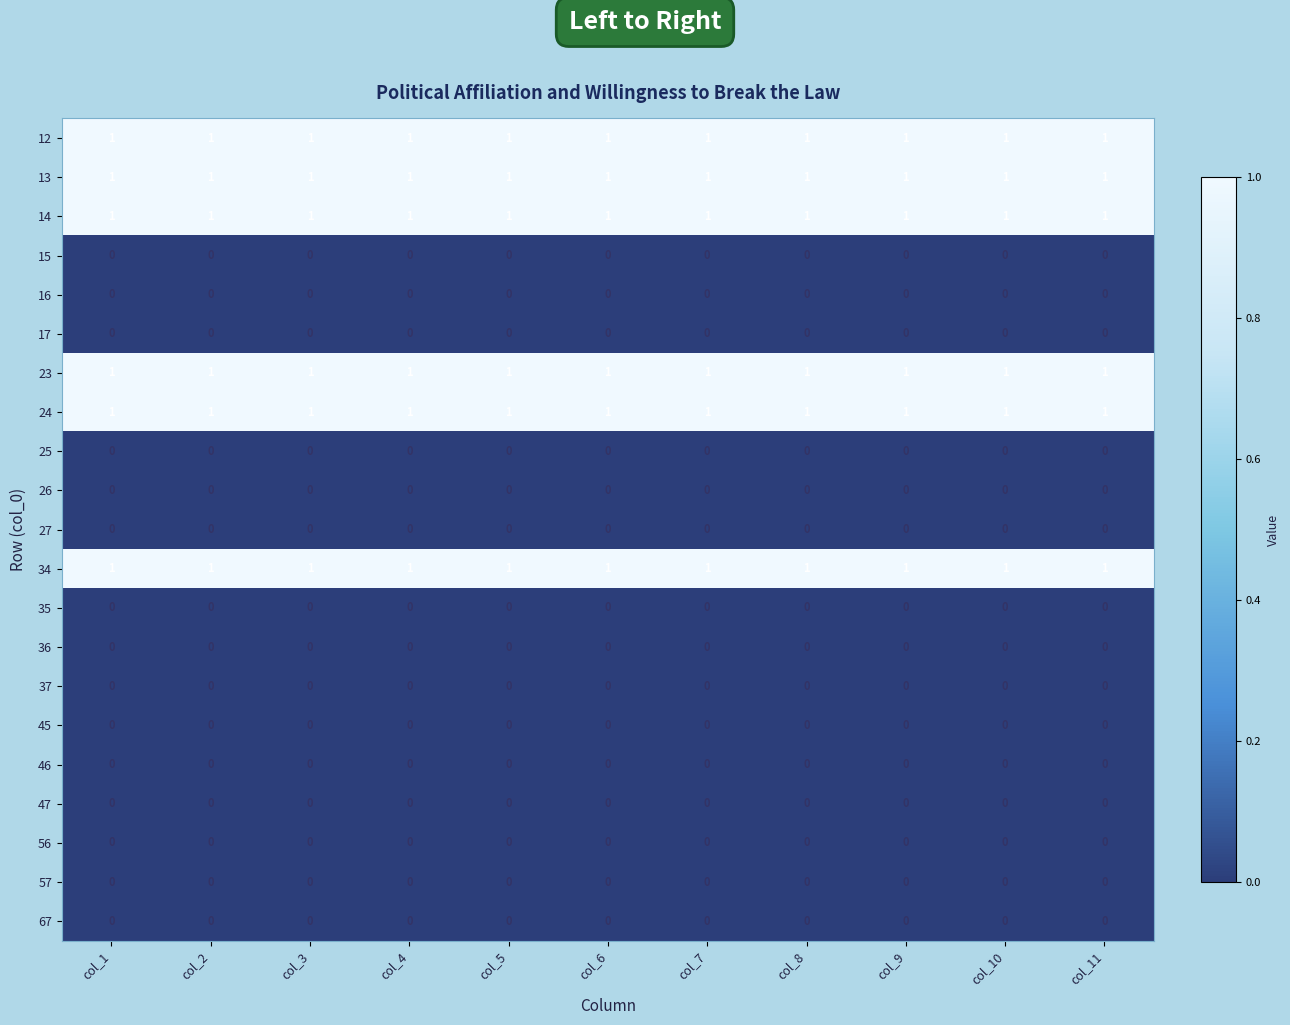

True or false: 24 has a value of 1 at col_10.

True